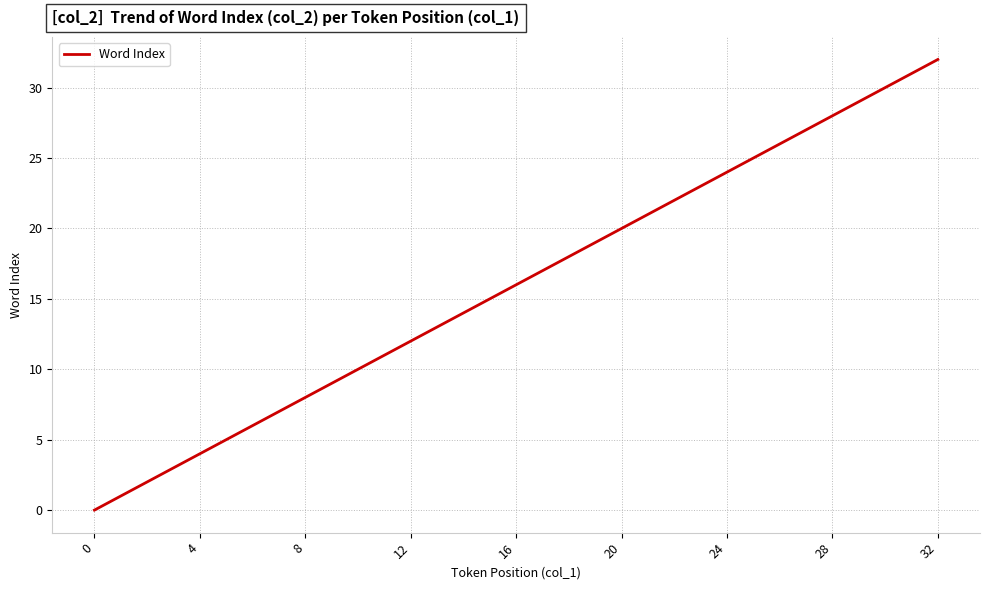

What is the maximum value shown in the chart?

32